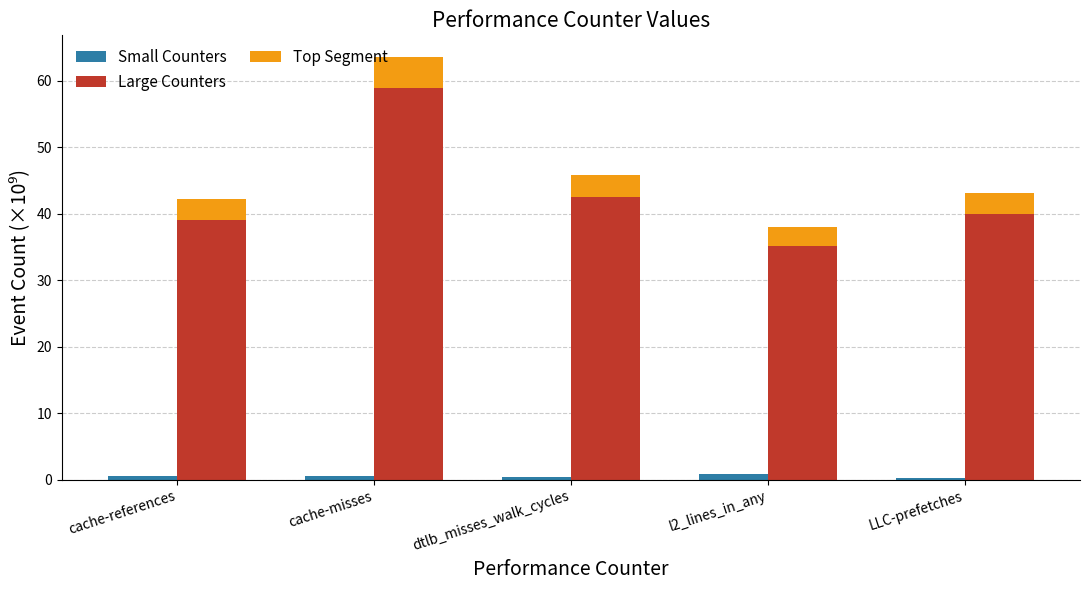

What is the highest value of the Small Counters series?

0.9